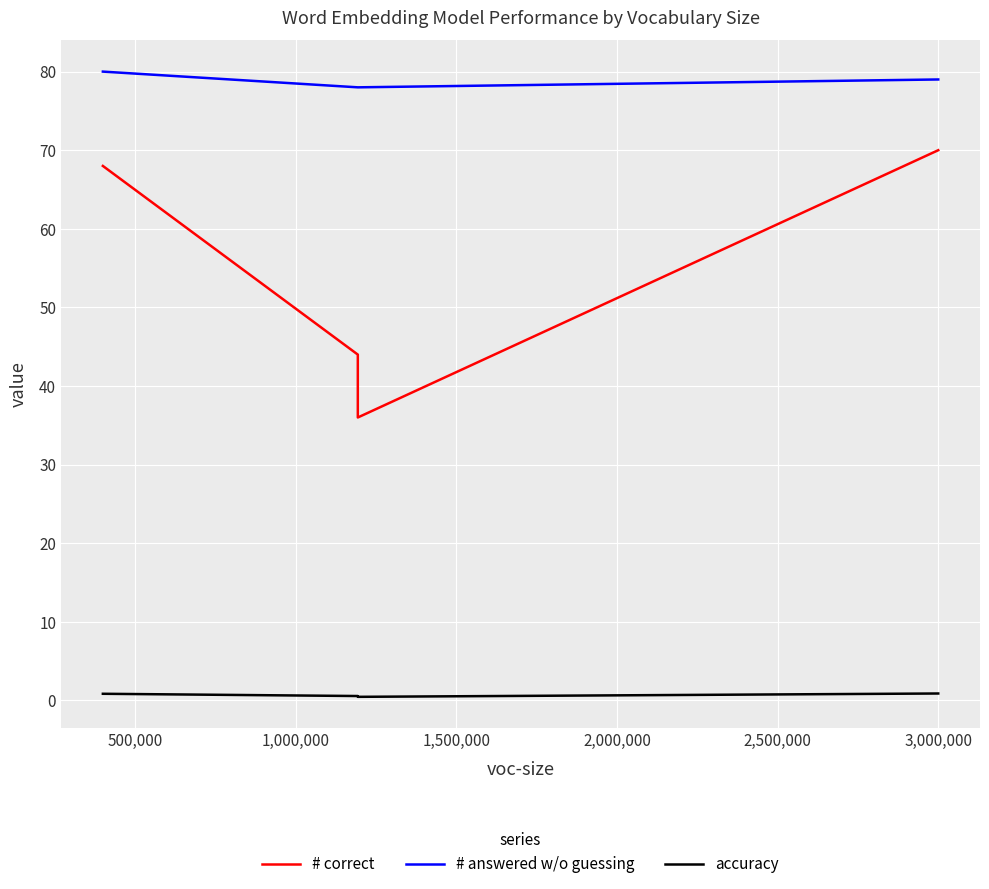

How many lines are shown in the chart?

3